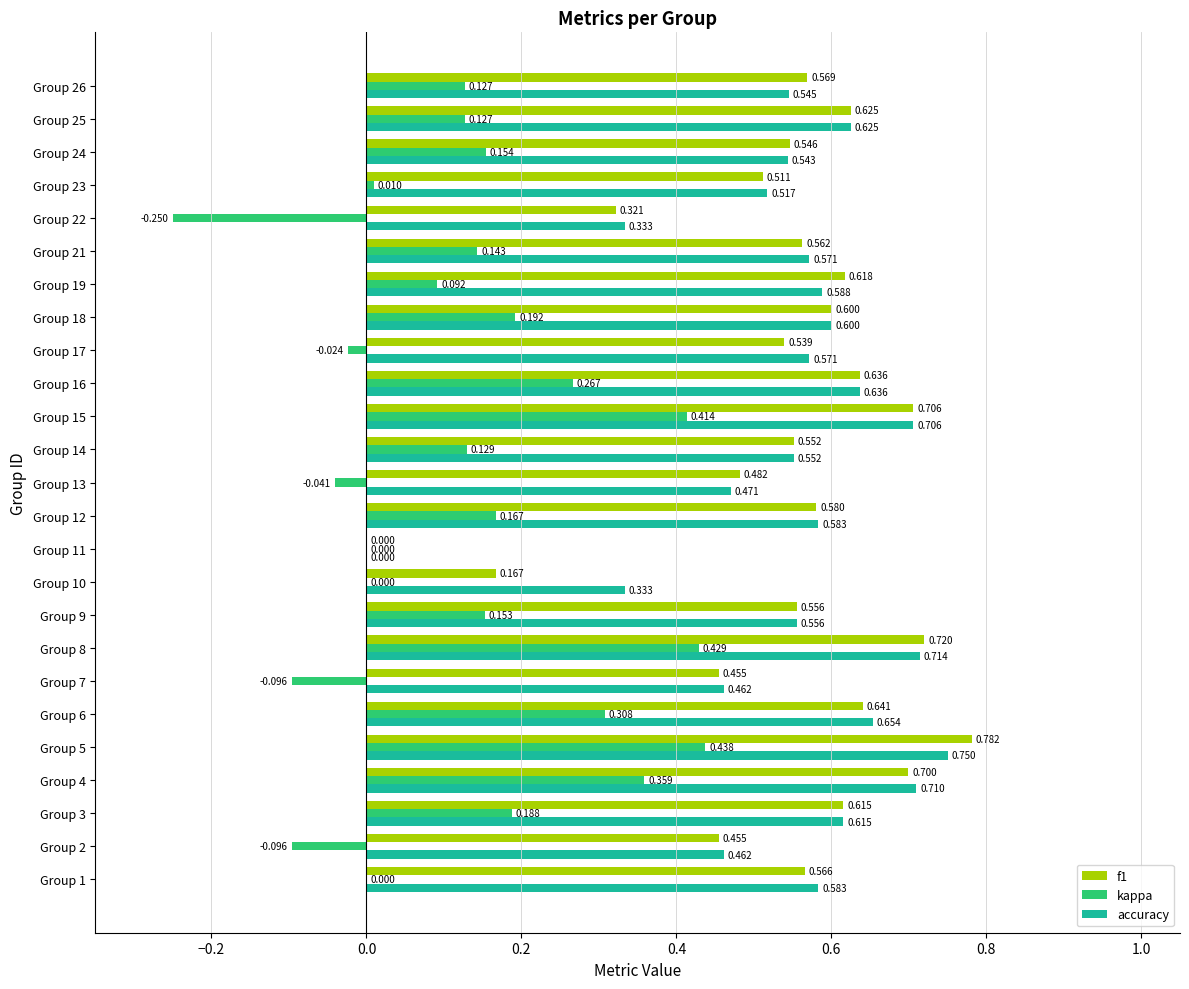

Is the value of f1 at Group 22 greater than the value of accuracy at Group 22?

No